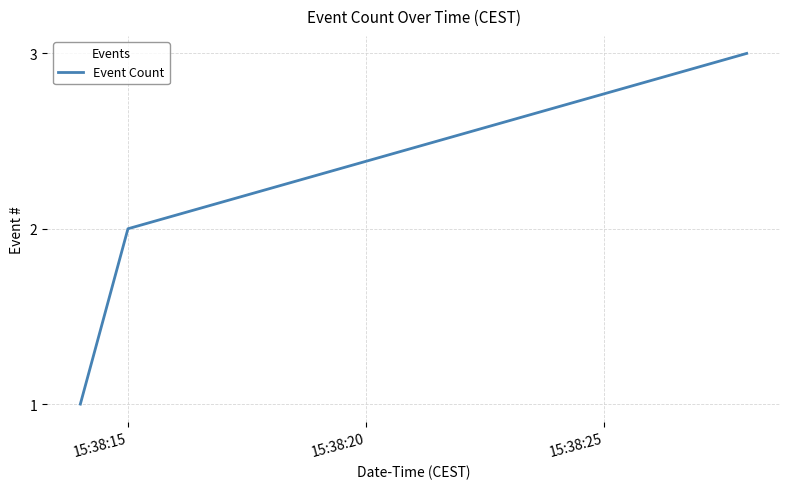

Count the values in the range 1 to 3.

3